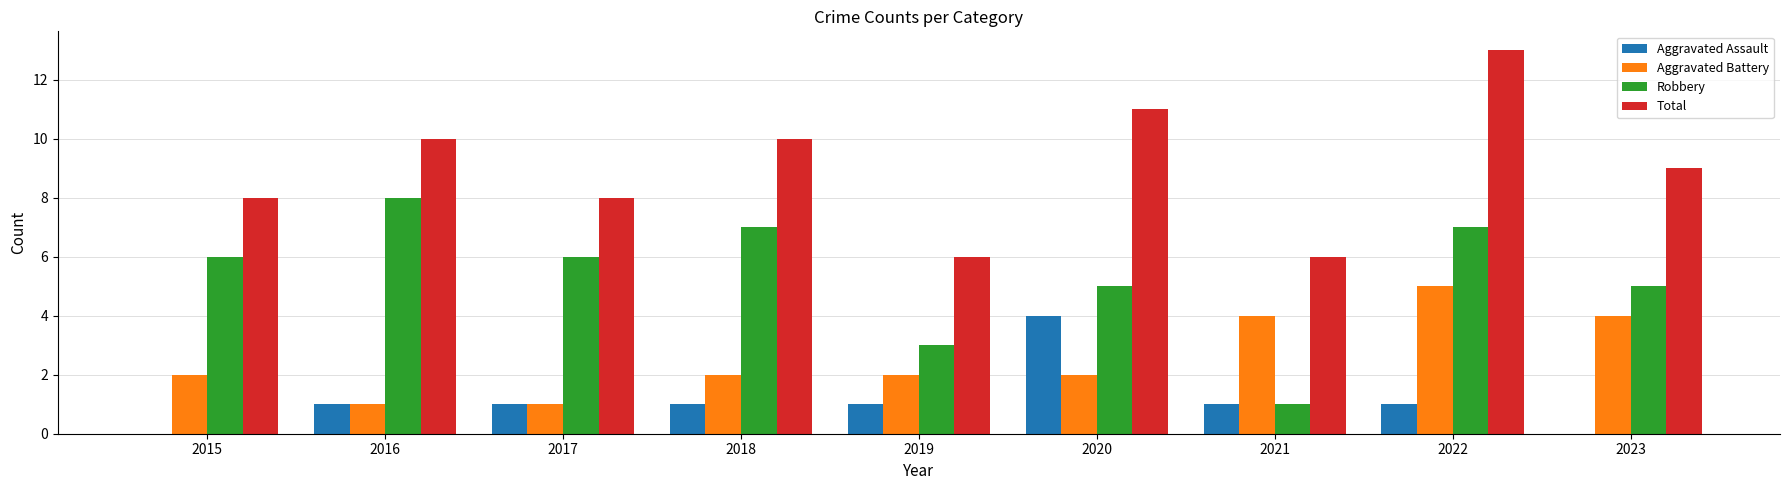

Reading right to left, transcribe all the data shown in this chart.

Aggravated Assault: 2023=0	2022=1	2021=1	2020=4	2019=1	2018=1	2017=1	2016=1	2015=0
Aggravated Battery: 2023=4	2022=5	2021=4	2020=2	2019=2	2018=2	2017=1	2016=1	2015=2
Robbery: 2023=5	2022=7	2021=1	2020=5	2019=3	2018=7	2017=6	2016=8	2015=6
Total: 2023=9	2022=13	2021=6	2020=11	2019=6	2018=10	2017=8	2016=10	2015=8